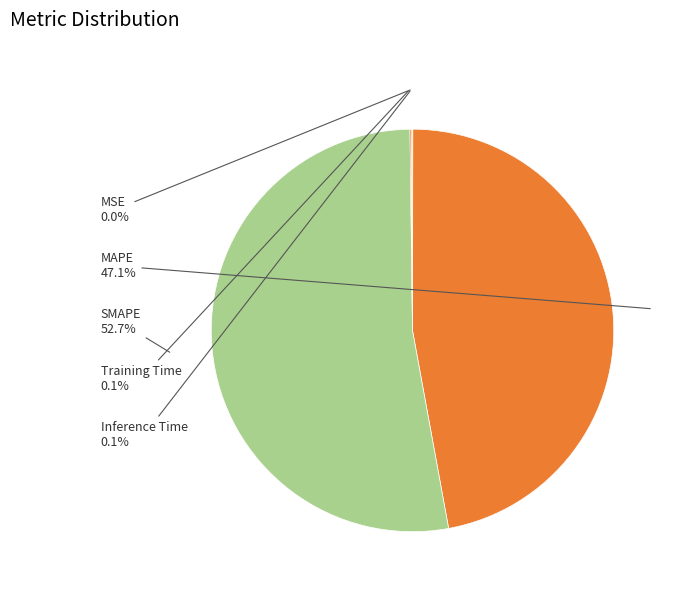

Is there a majority slice in this chart?

Yes